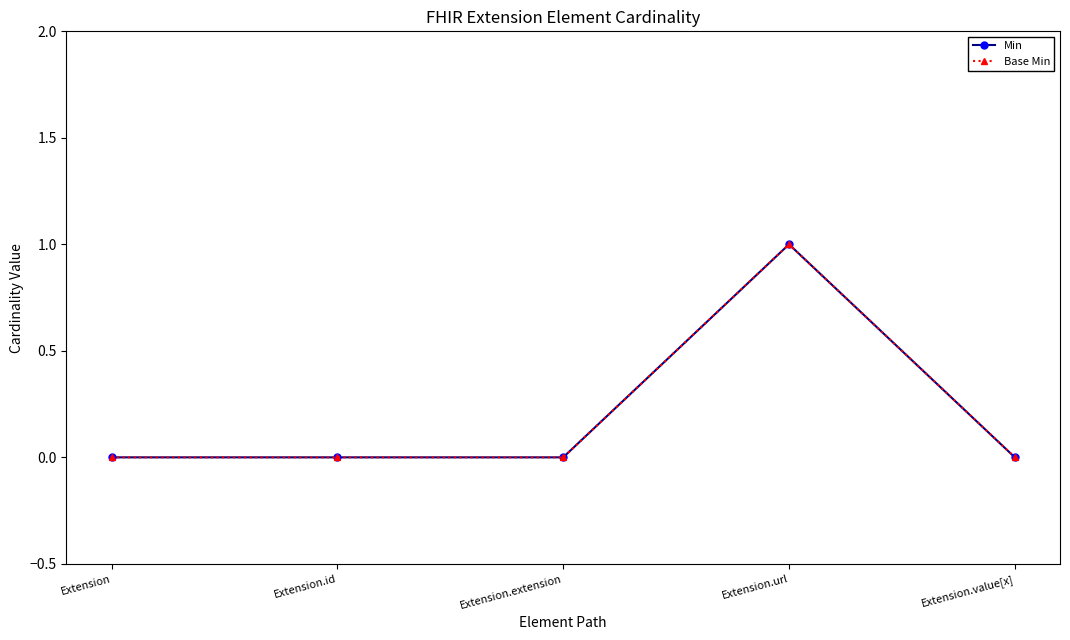

What is the label of the 3rd point from the left?

Extension.extension